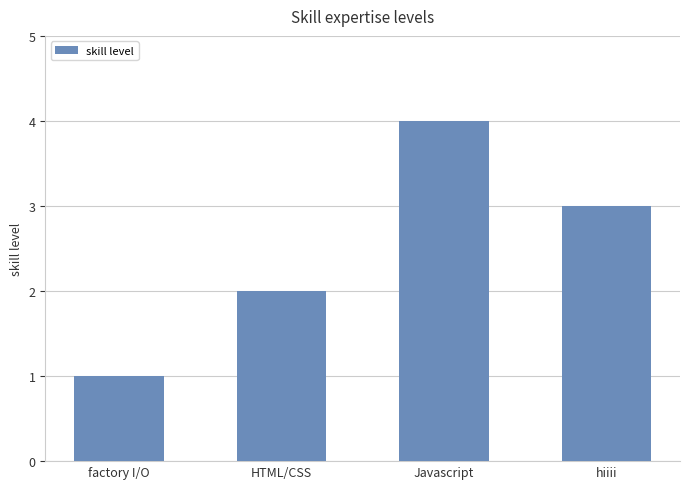

The value at factory I/O is 2. True or false?

False